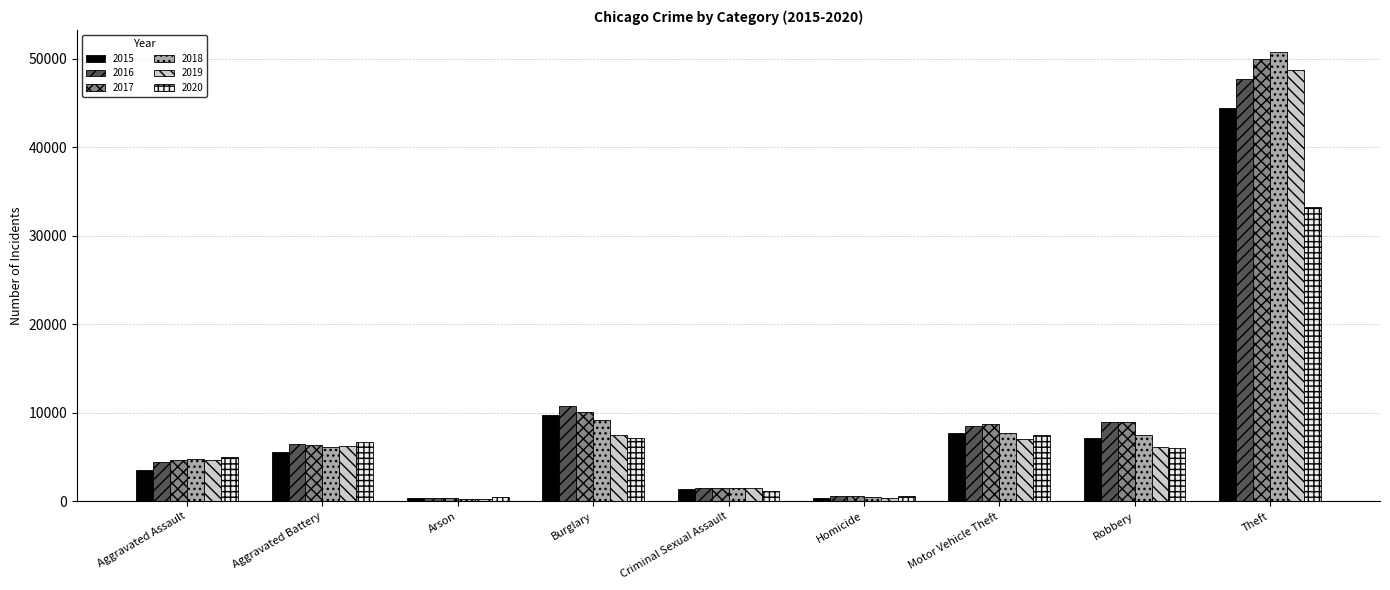

Which category has the highest value in the 2020 series?

Theft